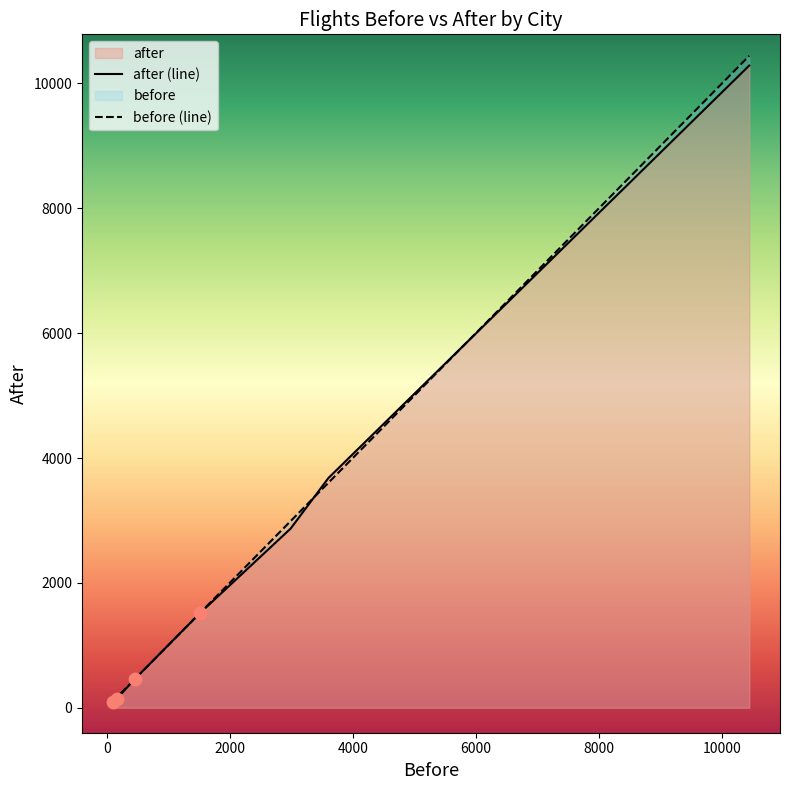

Which series contains the highest Y value?

before (line)